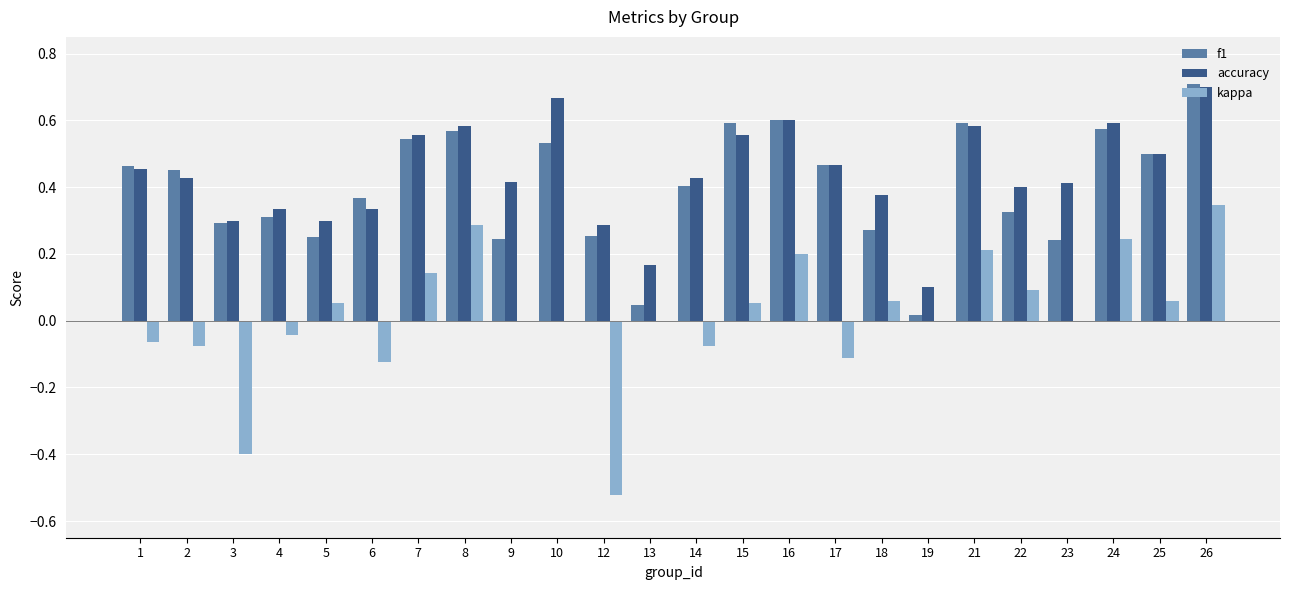

Count the number of data series in this chart.

3